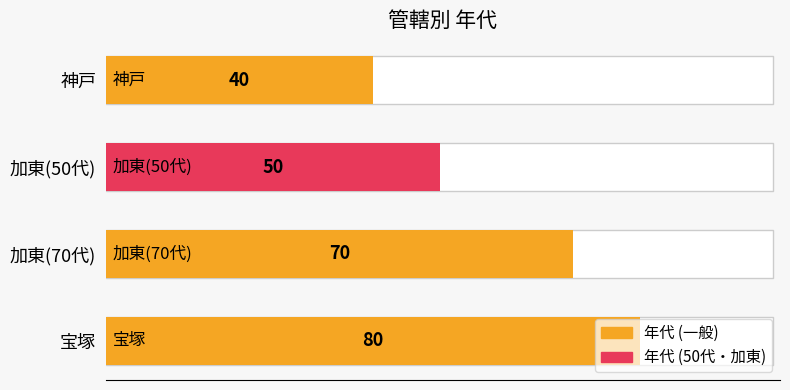

What is the difference between the values at 加東(50代) and 宝塚?

30